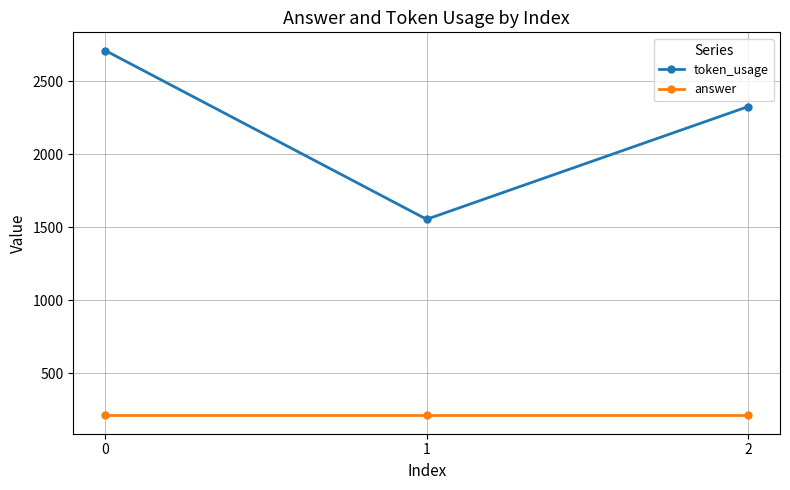

How many data points in token_usage are less than 2325?

1